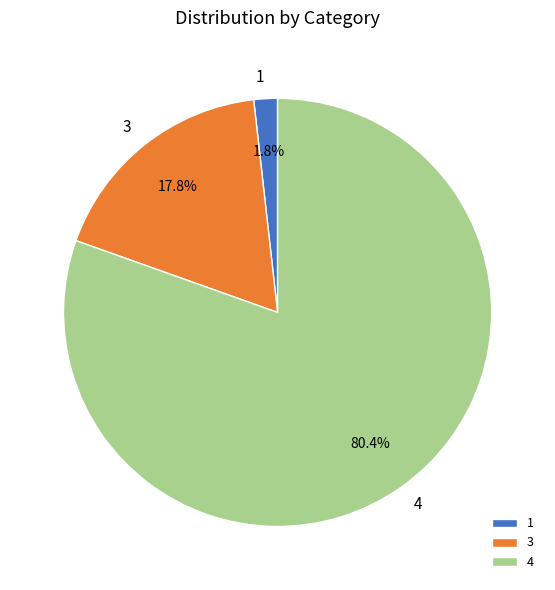

Which slice is the largest?

4